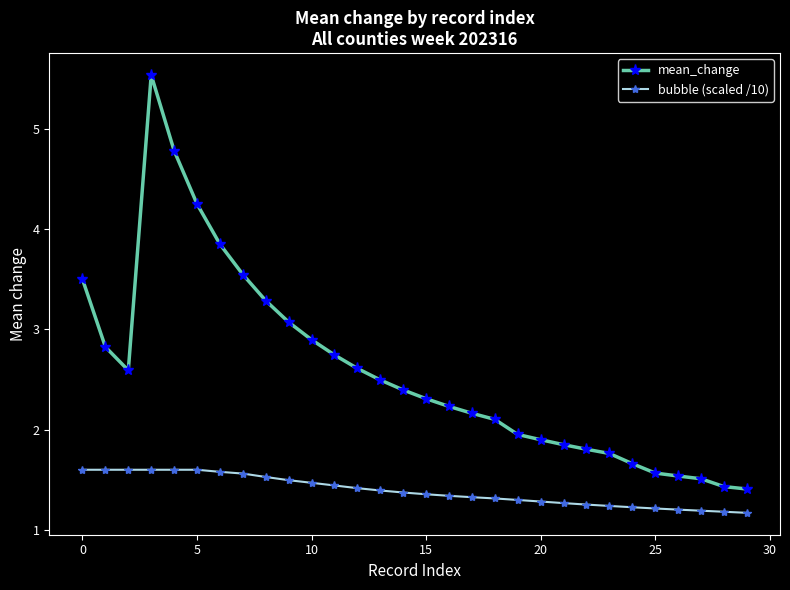

True or false: bubble (scaled /10) and mean_change intersect in this chart.

False